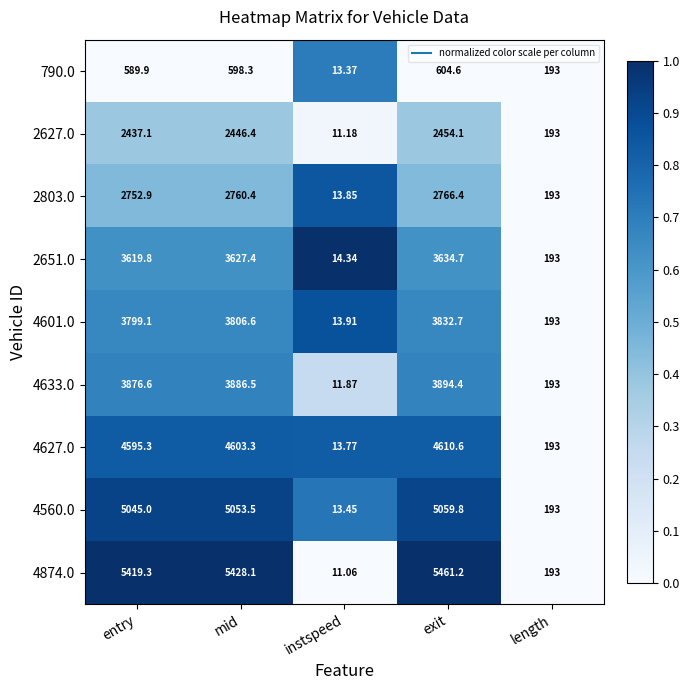

At which category is the sum across all series the highest?

exit